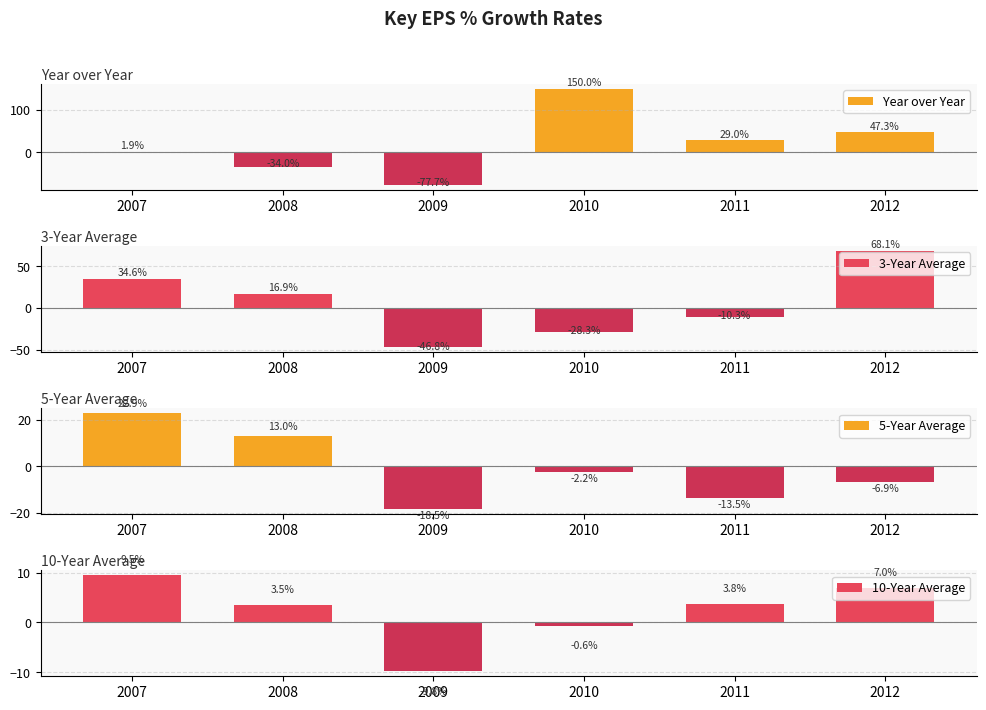

List the series in order of their peak value, lowest first.

10-Year Average, 5-Year Average, 3-Year Average, Year over Year